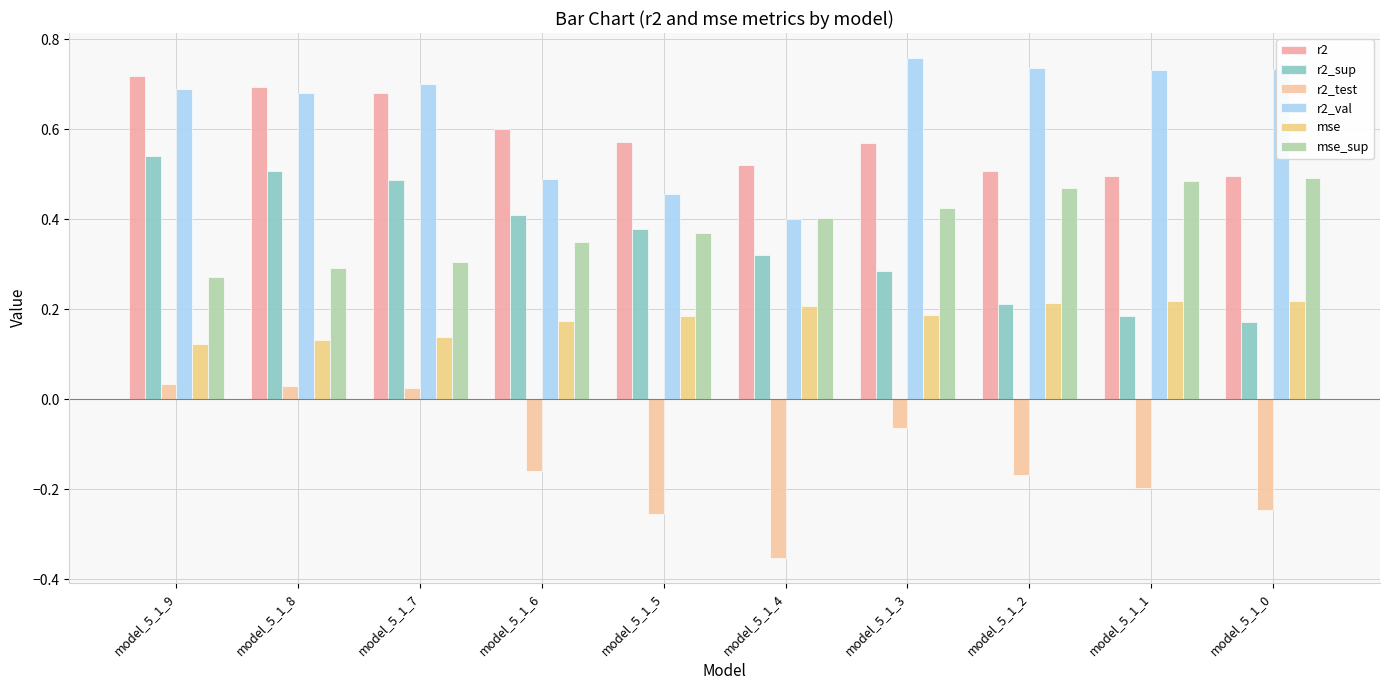

What is the average value of the r2_sup series?

0.3